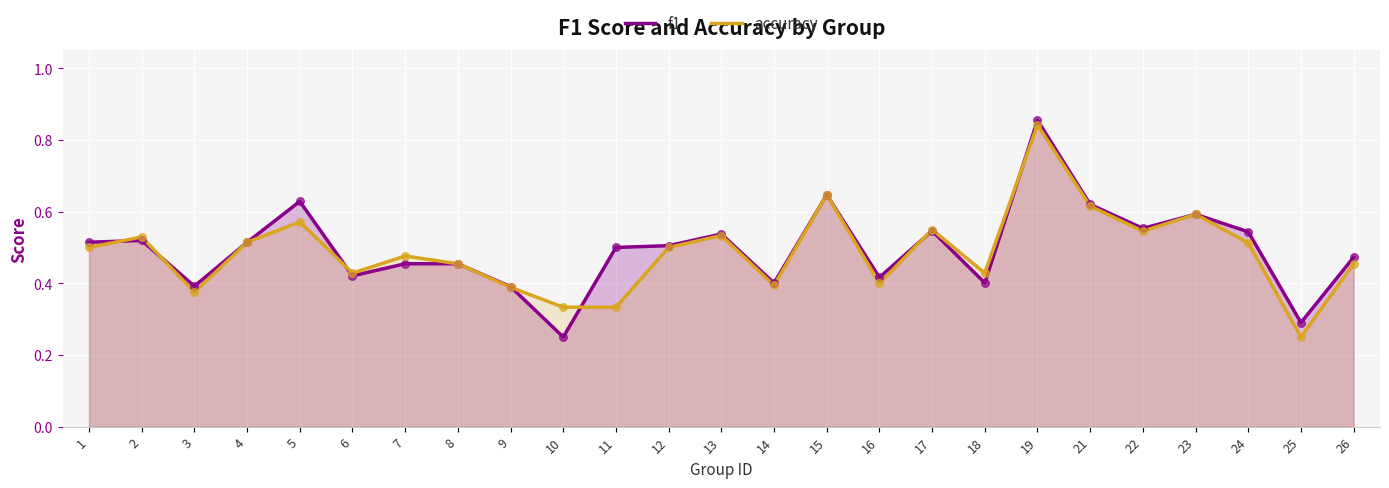

Which series has the largest total across all categories?

f1